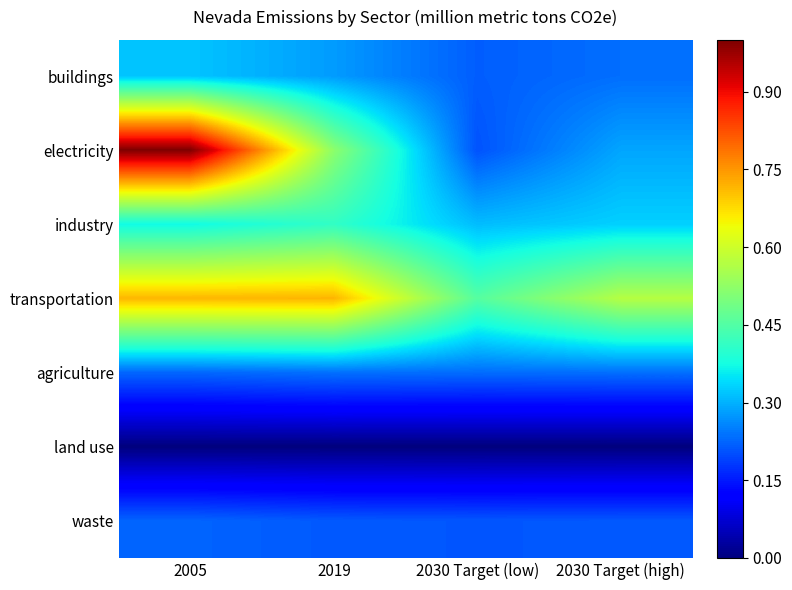

Rank the series by their maximum value, from lowest to highest.

land use, waste, agriculture, buildings, industry, transportation, electricity